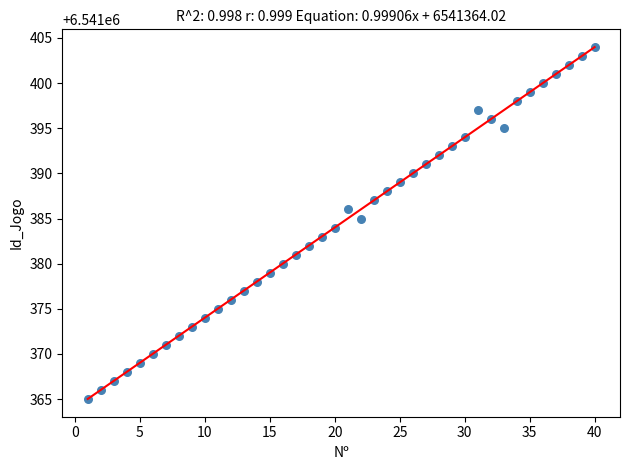

What is the range of X values (max minus min)?

39